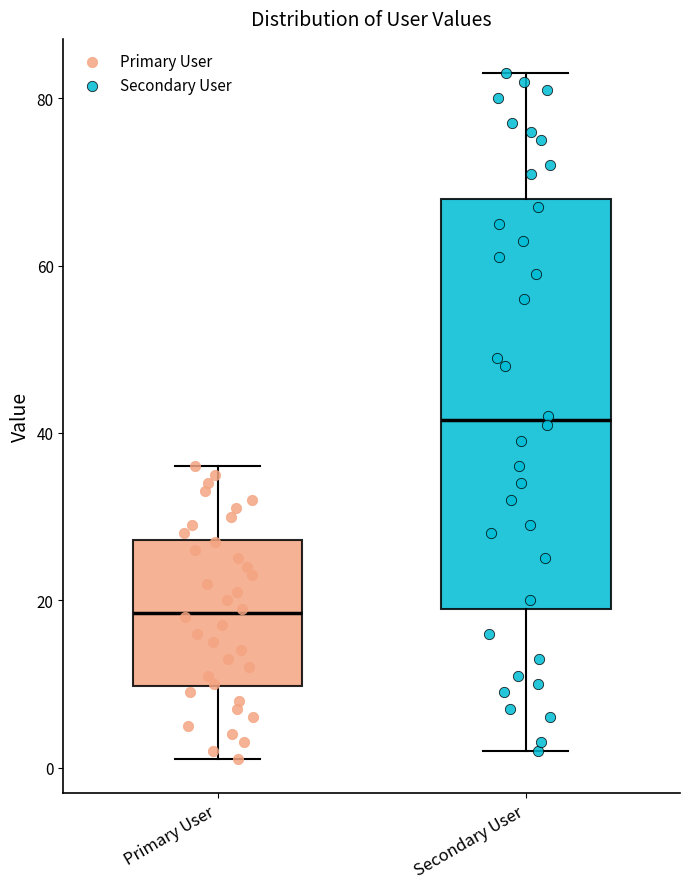

Reading left to right, transcribe this box plot: for each box, give where its median line is, the range the box spans, and where its two whiskers end, as read against the y-axis. The values are not printed on the chart, so give them approximately, as read against the axis.

Primary User: median 18, box 10 to 28, whiskers 2 to 36
Secondary User: median 42, box 20 to 68, whiskers 2 to 84